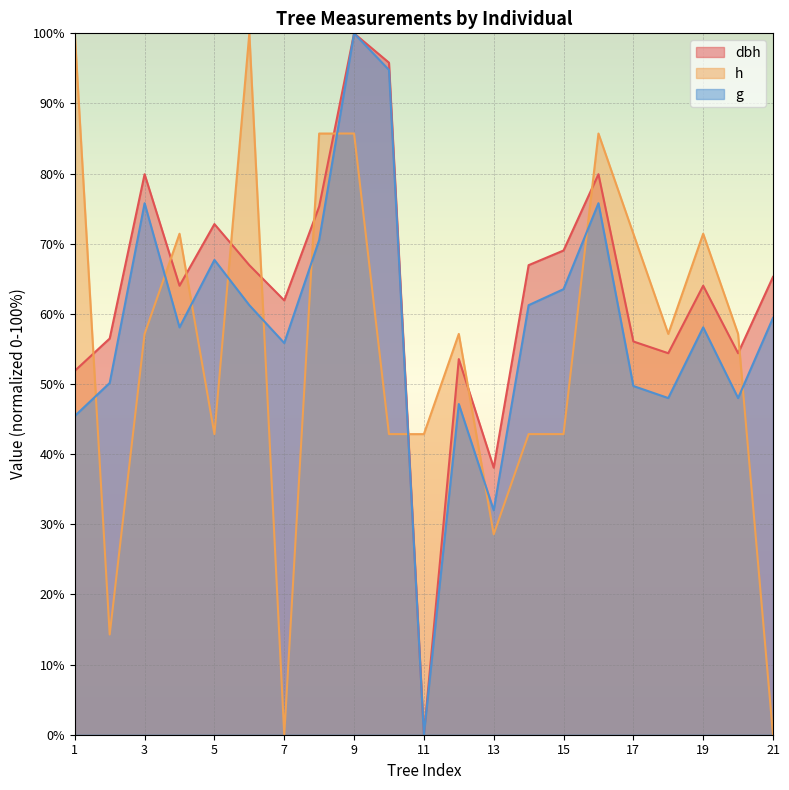

At which label does g reach its peak?

9